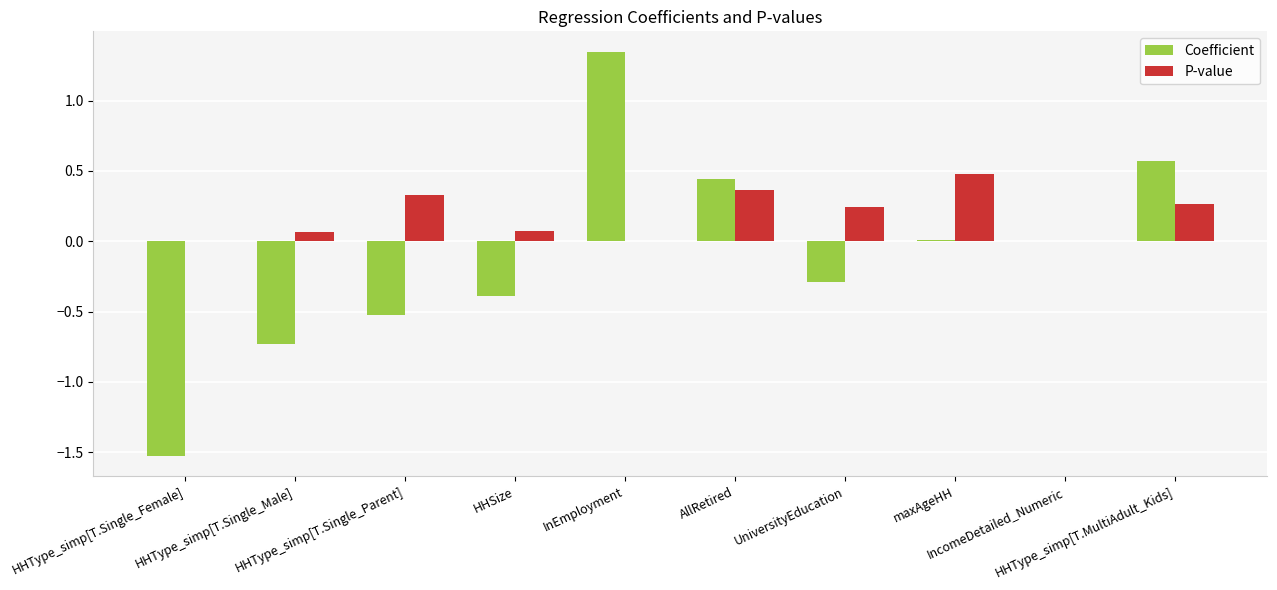

What is the difference between the Coefficient values at HHType_simp[T.MultiAdult_Kids] and HHType_simp[T.Single_Parent]?

1.1